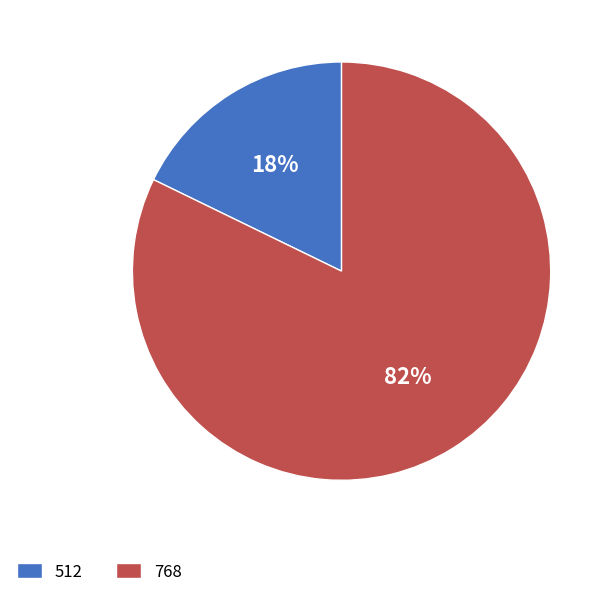

The 512 slice represents 18% of the pie. True or false?

True